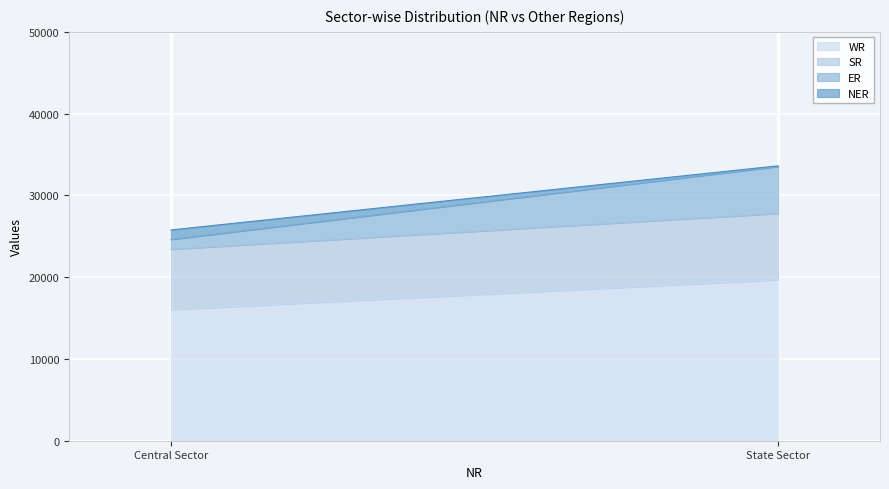

The value of NER at Central Sector is 1163. True or false?

True